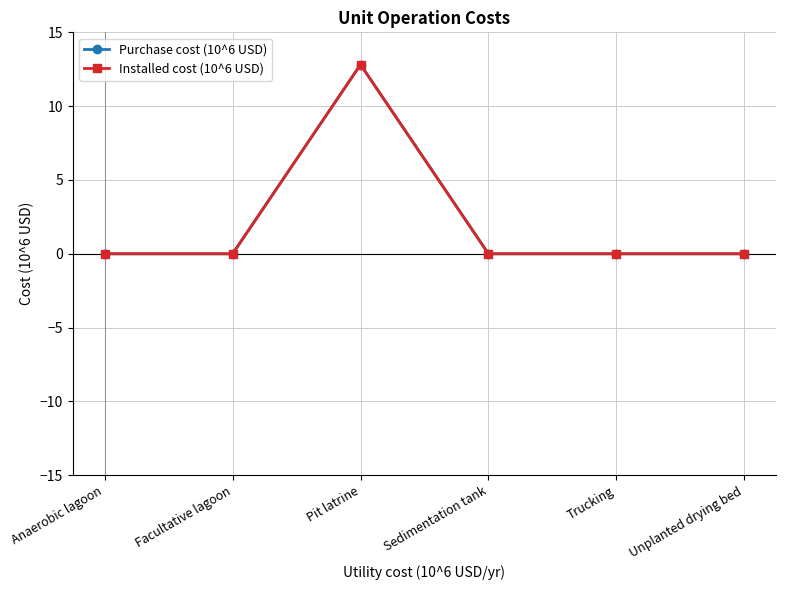

List the labels in order of Purchase cost (10^6 USD) value, largest first.

Pit latrine, Anaerobic lagoon, Facultative lagoon, Sedimentation tank, Trucking, Unplanted drying bed